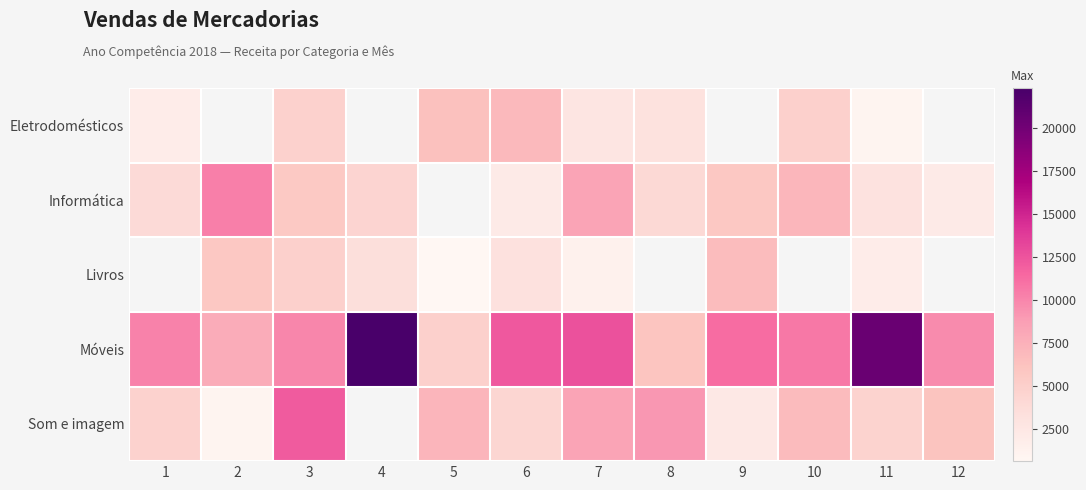

Which series has the largest range (max minus min)?

Móveis